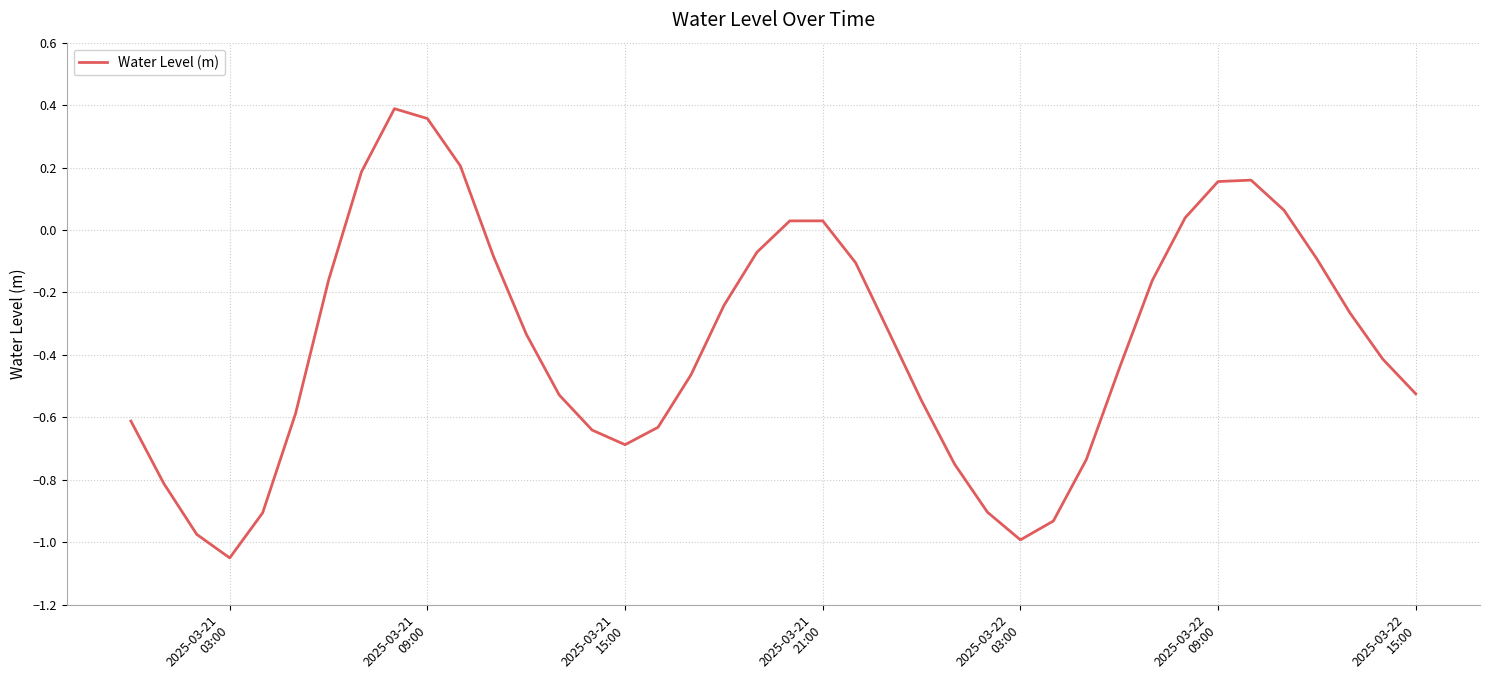

What is the difference between the maximum and minimum values?

1.4